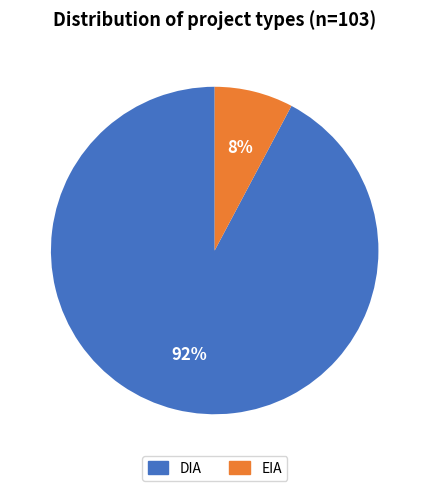

Which category has the smallest portion of the pie?

EIA